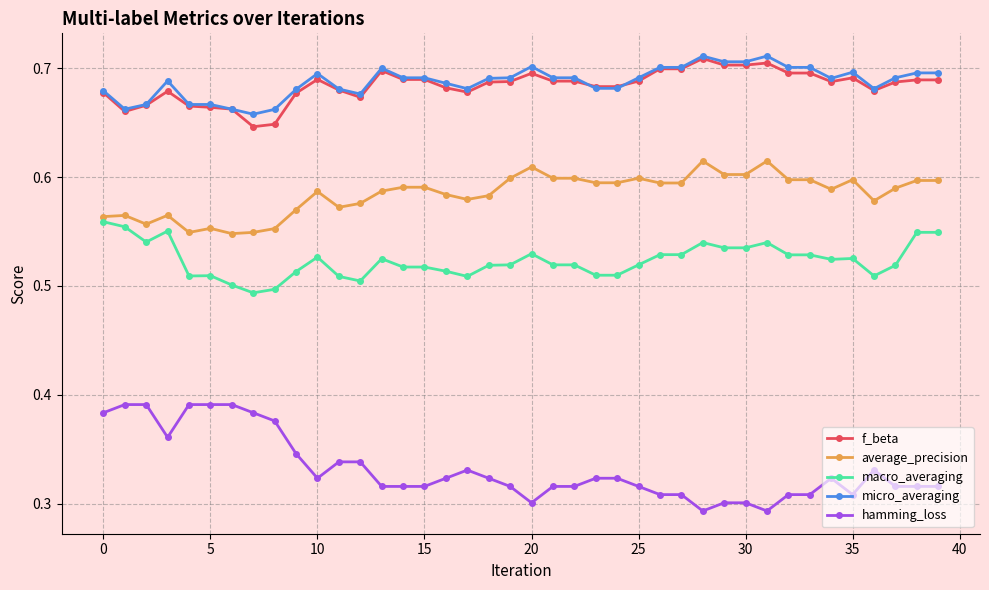

Count the f_beta values in the range 0 to 1.

40